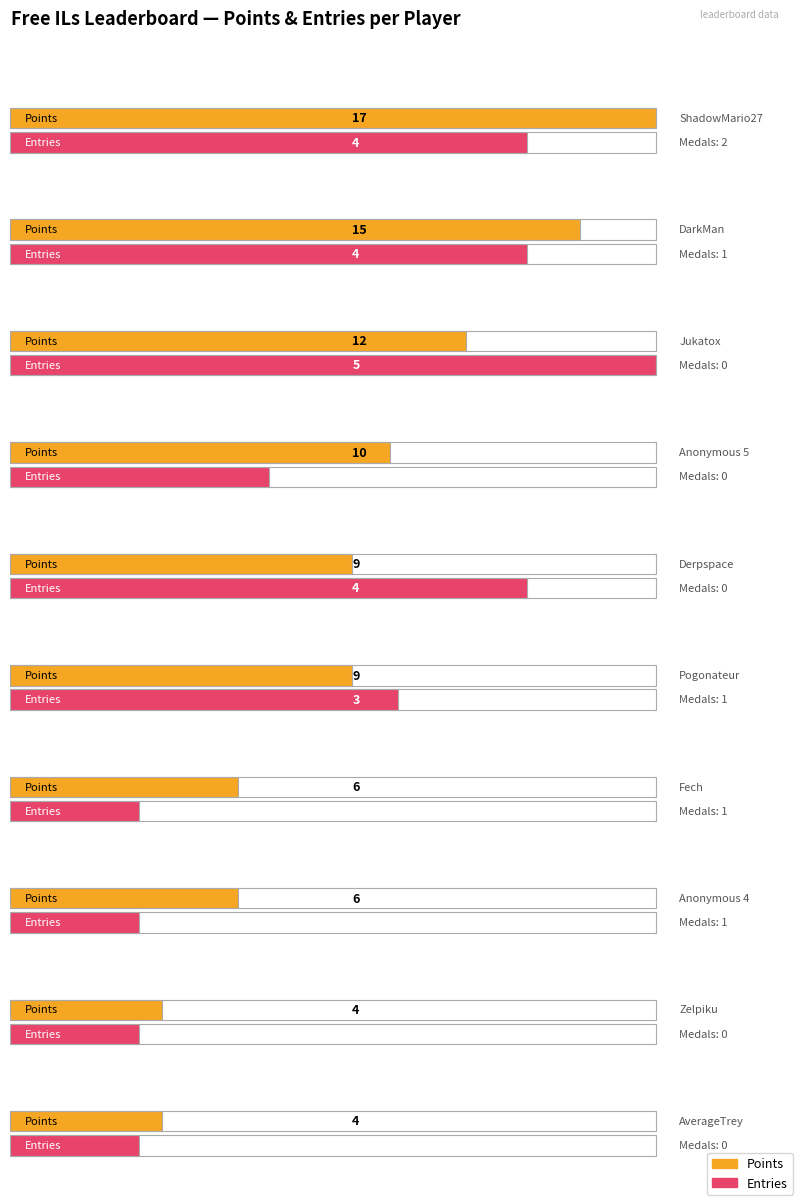

True or false: Medals has a value of 0 at Pixel626.

False